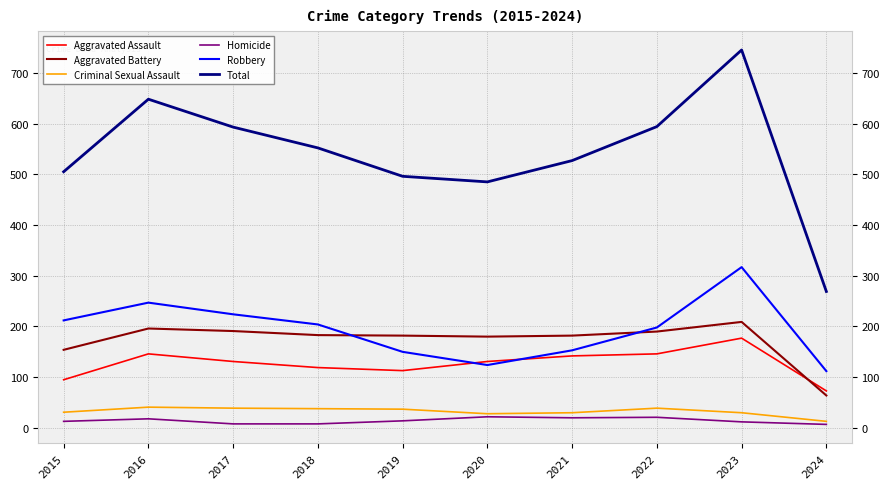

What are all the series names shown in the legend?

Aggravated Assault, Aggravated Battery, Criminal Sexual Assault, Homicide, Robbery, Total